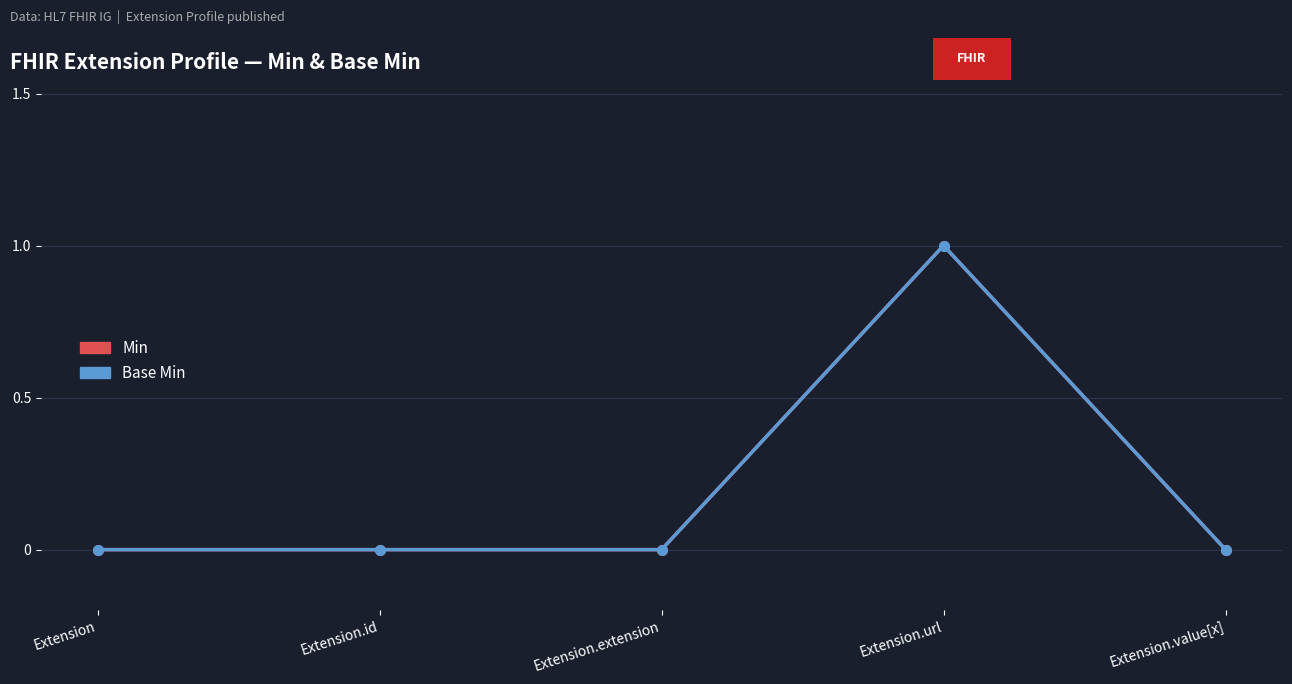

Which category has the lowest value in the Min series?

Extension